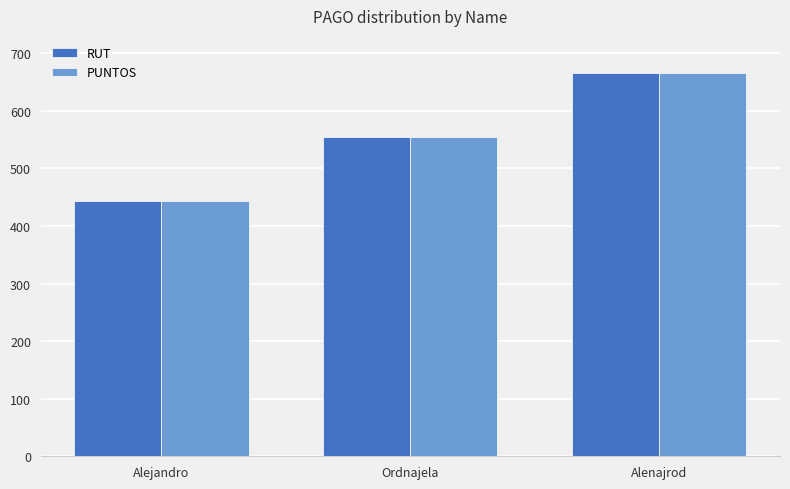

How many PUNTOS values are between 444 and 666?

3